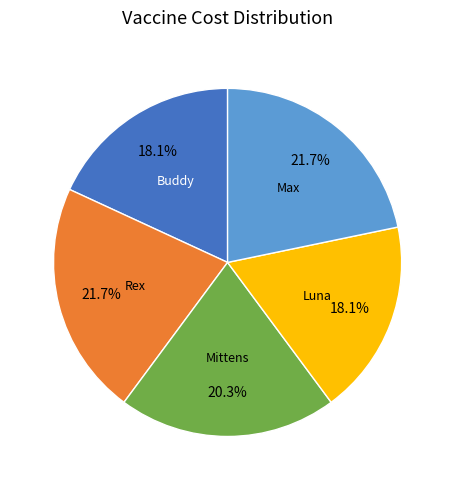

Is there a majority slice in this chart?

No